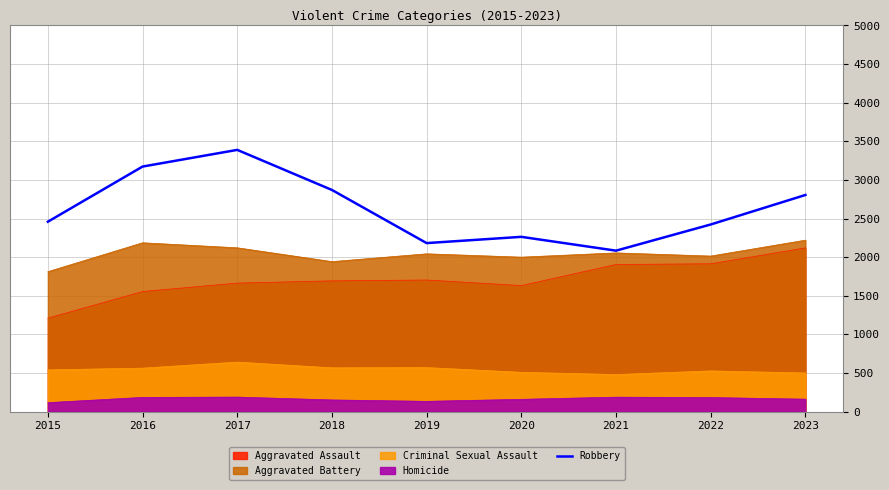

What is the average value?

2628